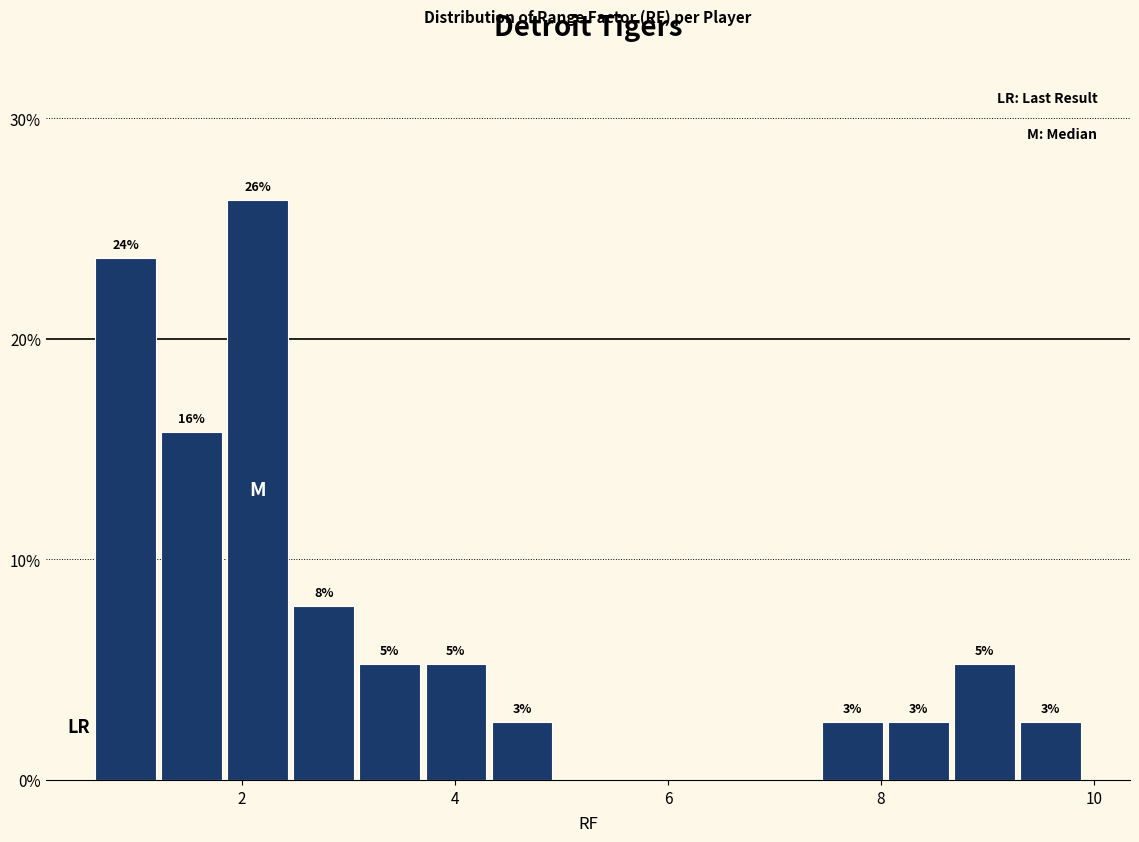

Read against the x-axis, roughly where is the centre of the tallest bar?

2.2